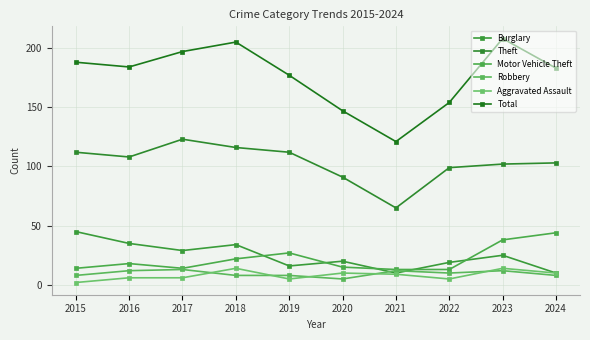

What is the value of the Total point at the 9th from the left?

208